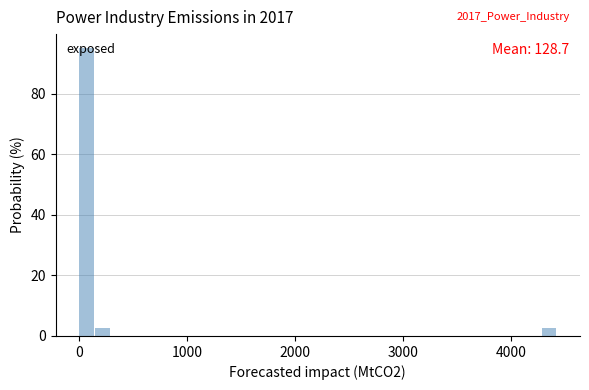

Read against the x-axis, roughly where is the centre of the tallest bar?

100